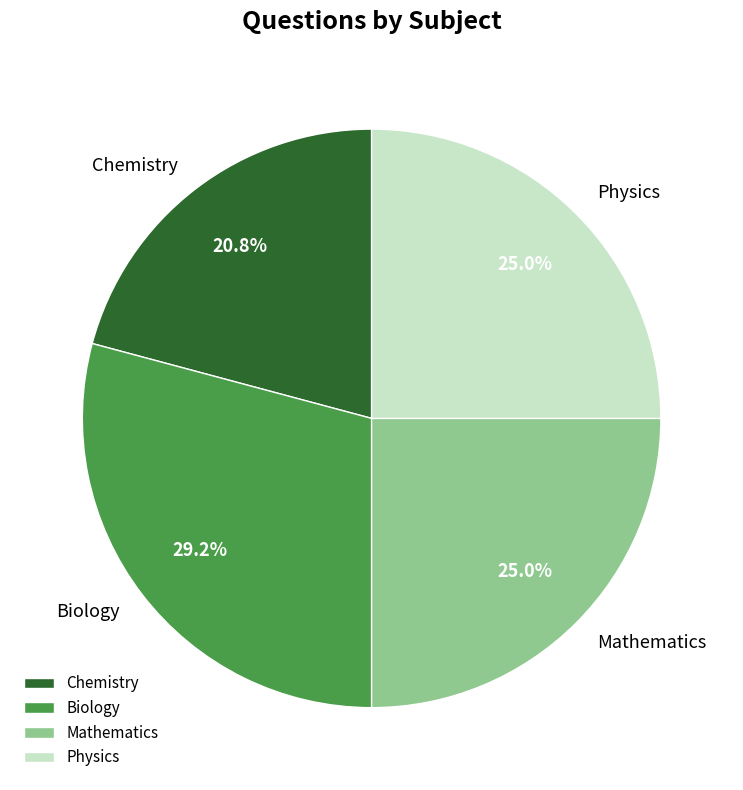

Does any single category account for the majority?

No